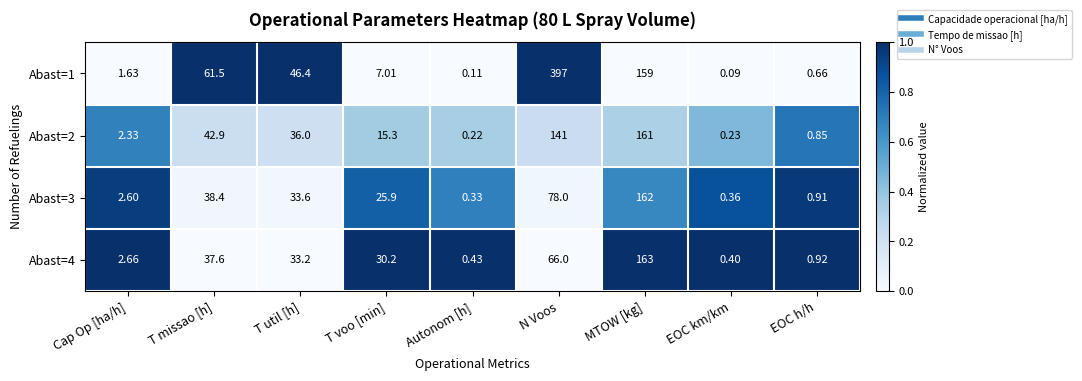

Which category has the lowest value in the Abast=1 series?

EOC km/km